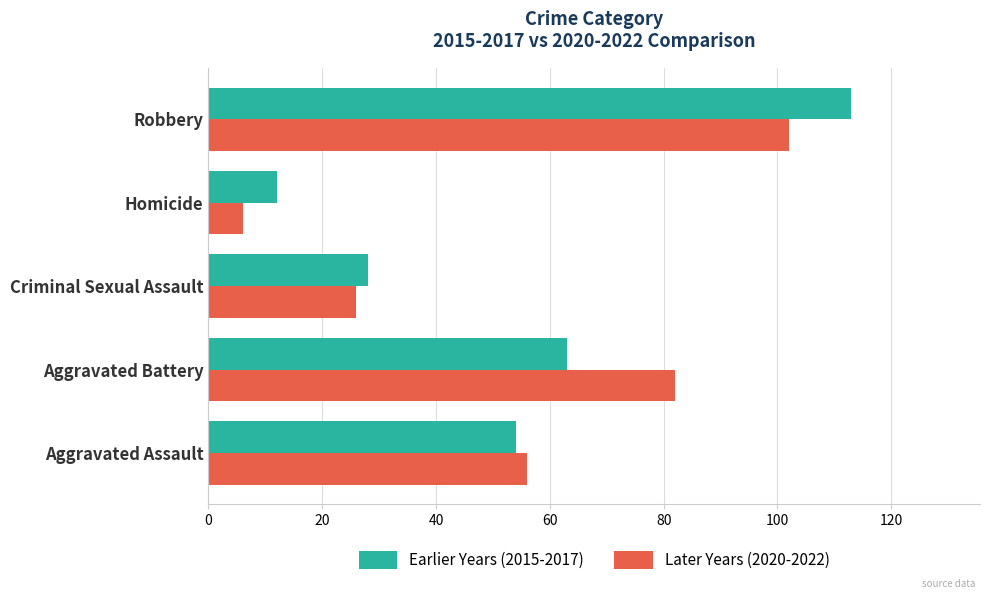

What are all the series names shown in the legend?

Earlier Years (2015-2017), Later Years (2020-2022)